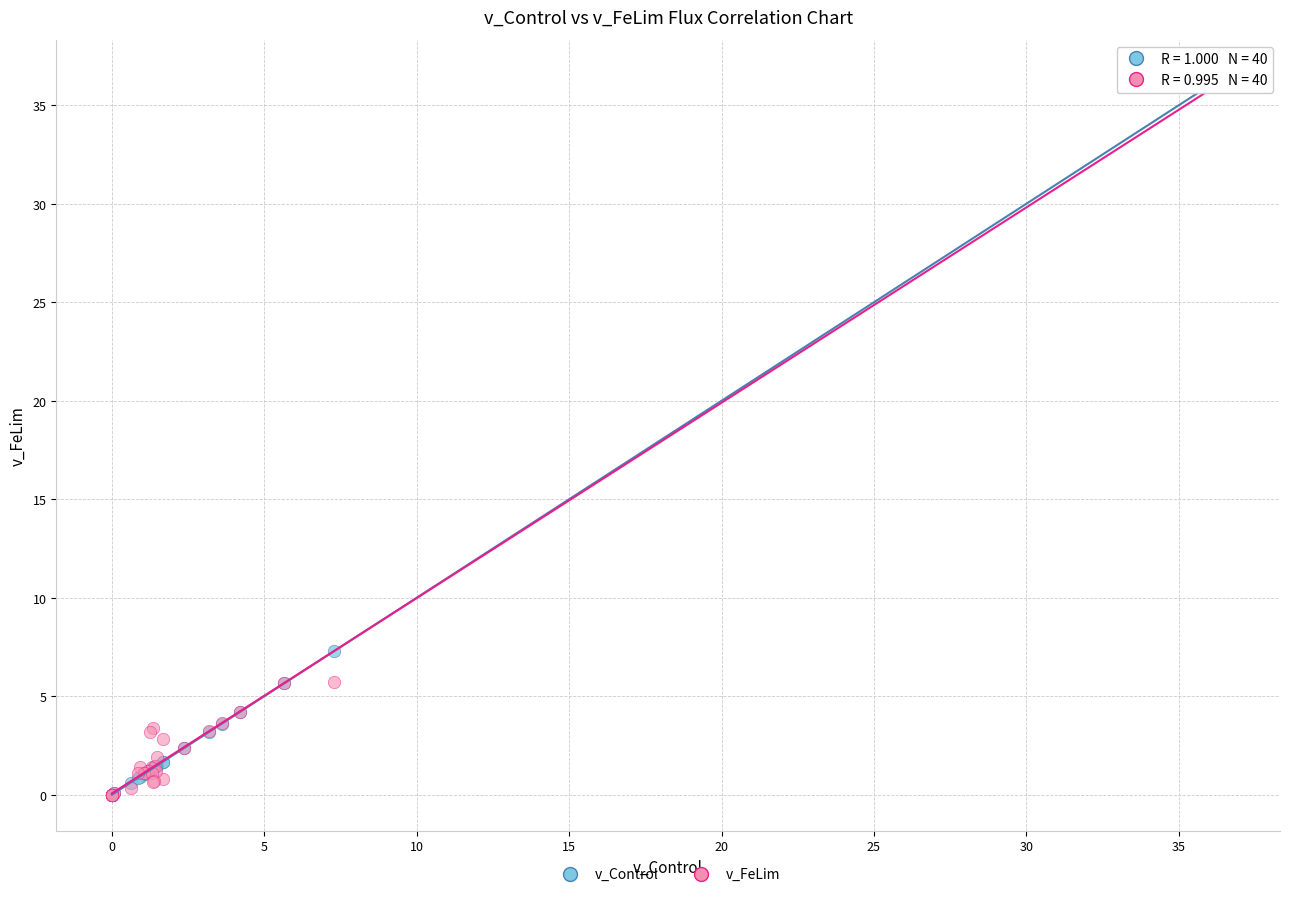

Across all series, what Y value is closest to 18?

7.3